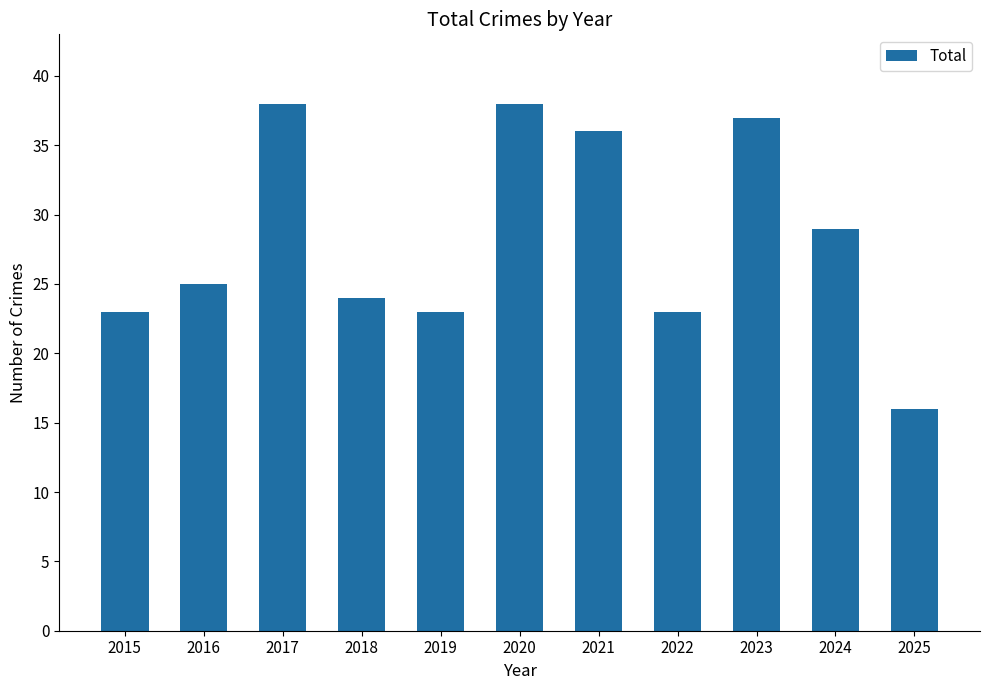

Reading left to right, what are all the values shown in this chart?

2015=23	2016=25	2017=38	2018=24	2019=23	2020=38	2021=36	2022=23	2023=37	2024=29	2025=16